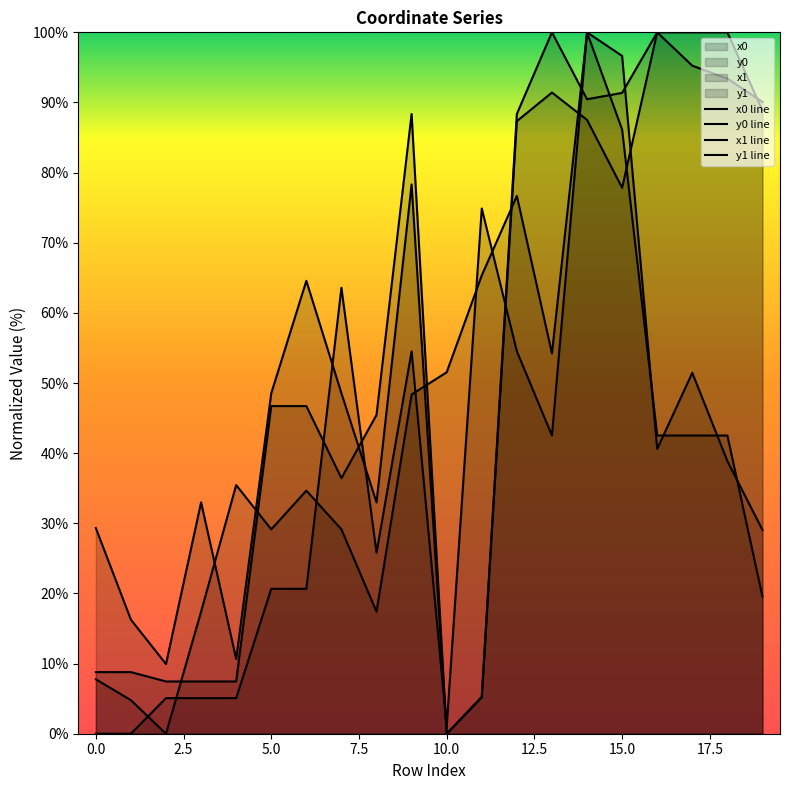

List the series in order of their peak value, lowest first.

x0 line, y0 line, x1 line, y1 line